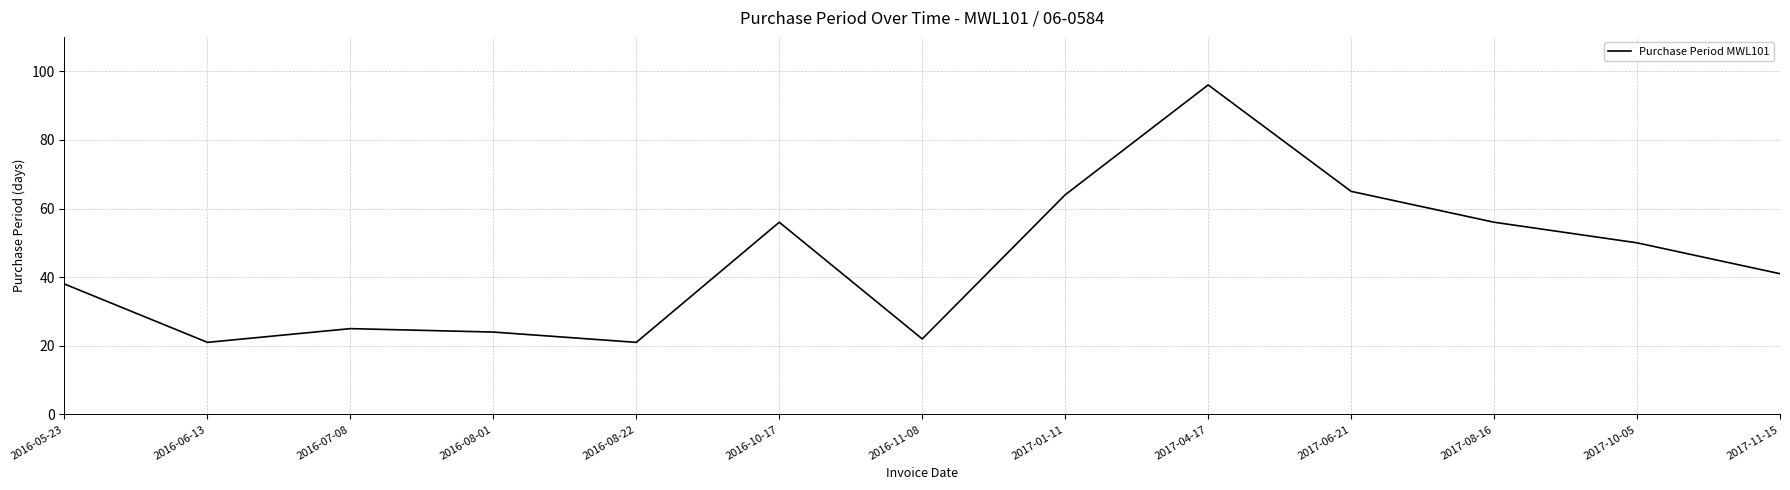

At which category does the chart reach its peak across all series?

2017-04-17